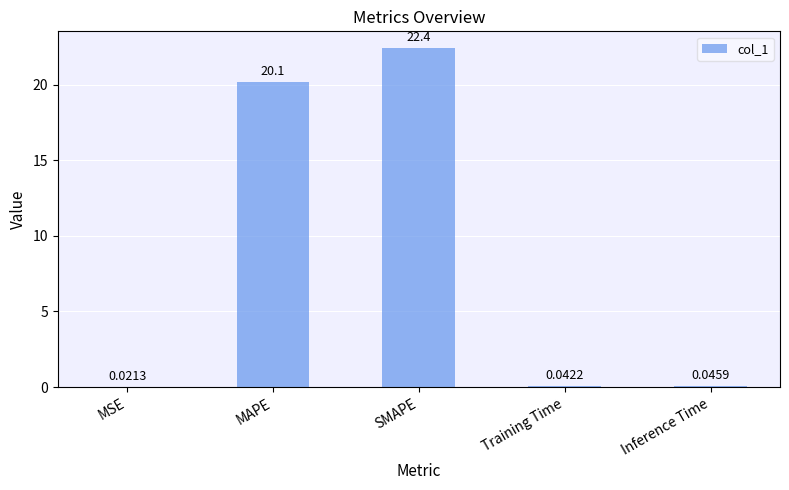

What is the sum of all values?

42.7